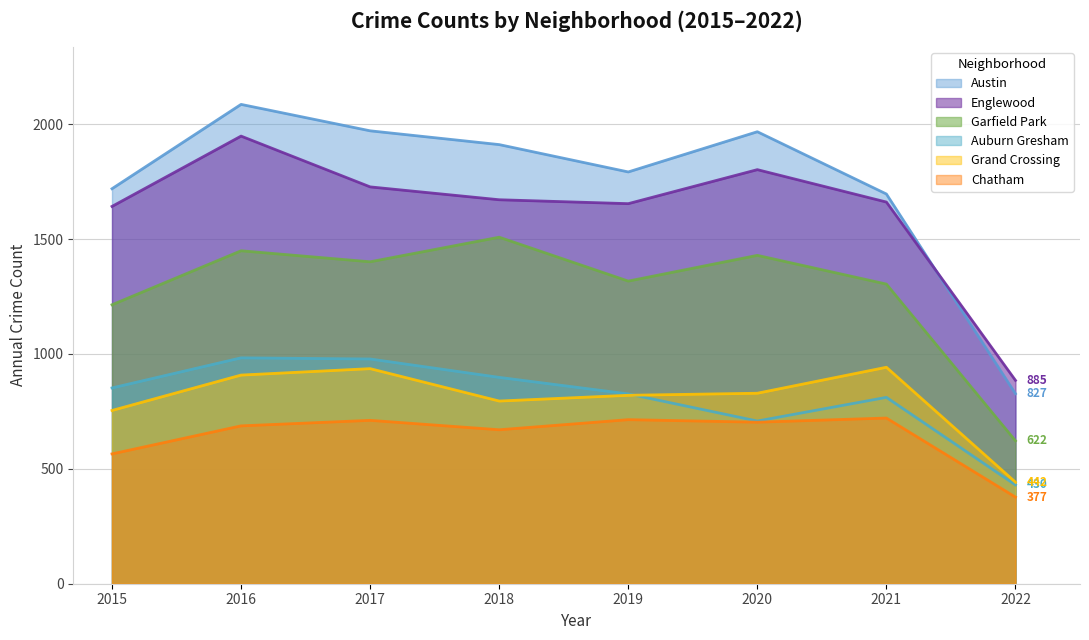

True or false: Grand Crossing and Garfield Park cross at least once.

False